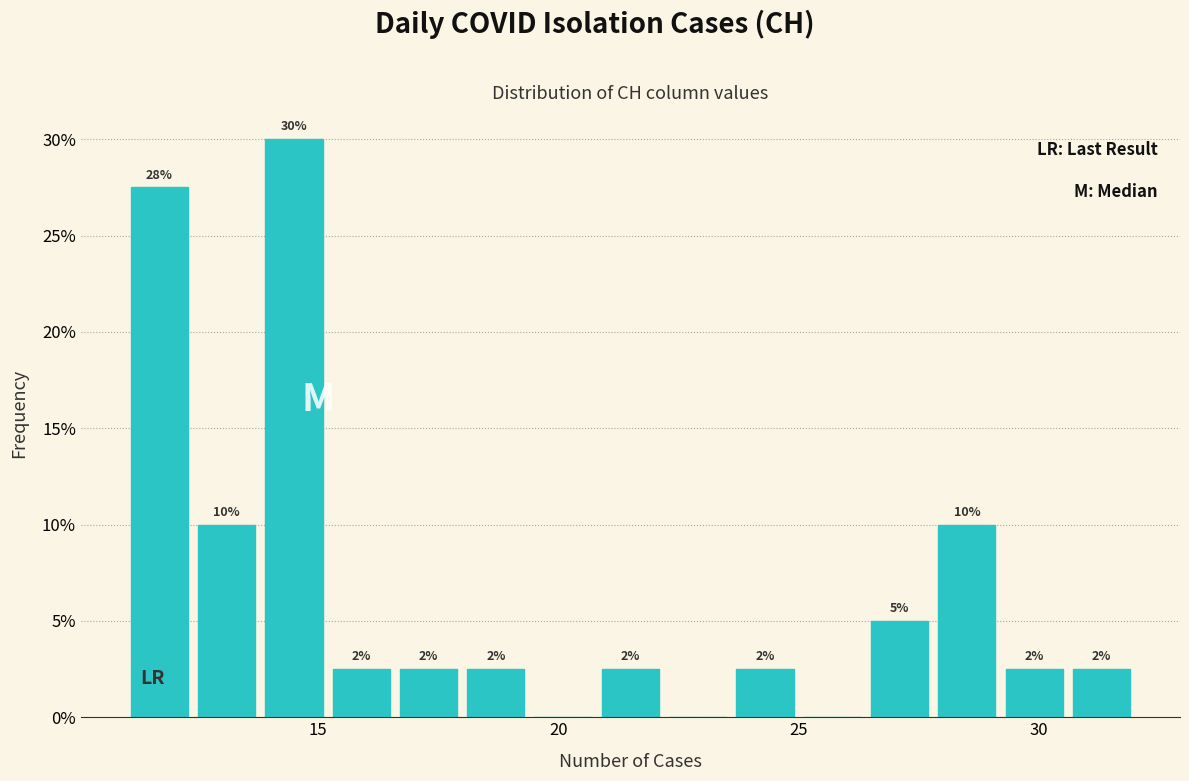

Read against the x-axis, roughly where is the centre of the tallest bar?

14.5